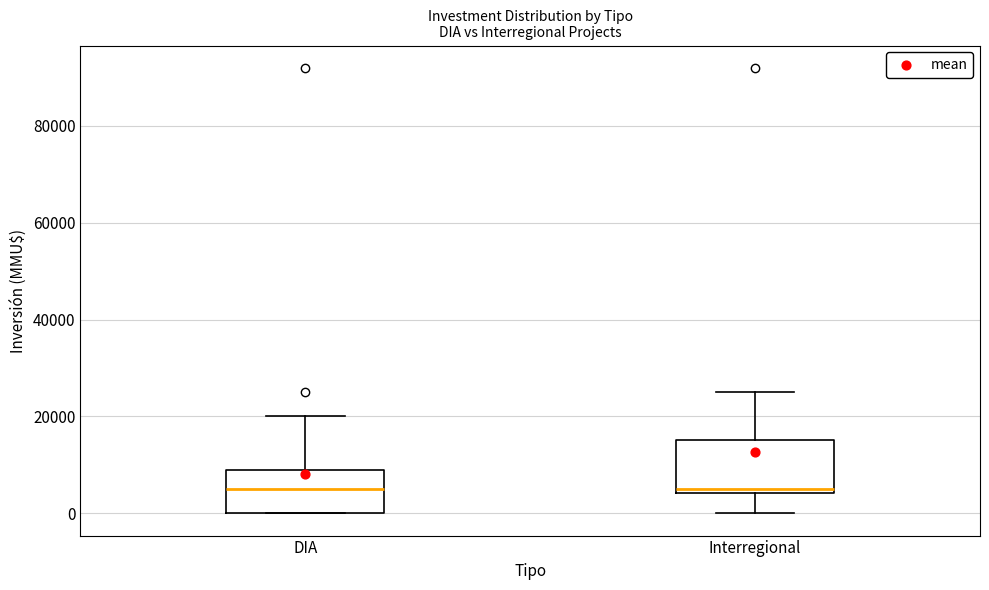

Where is the lower edge of the box for DIA on the y-axis? The values are not printed on the chart, so give them approximately, as read against the axis.

0